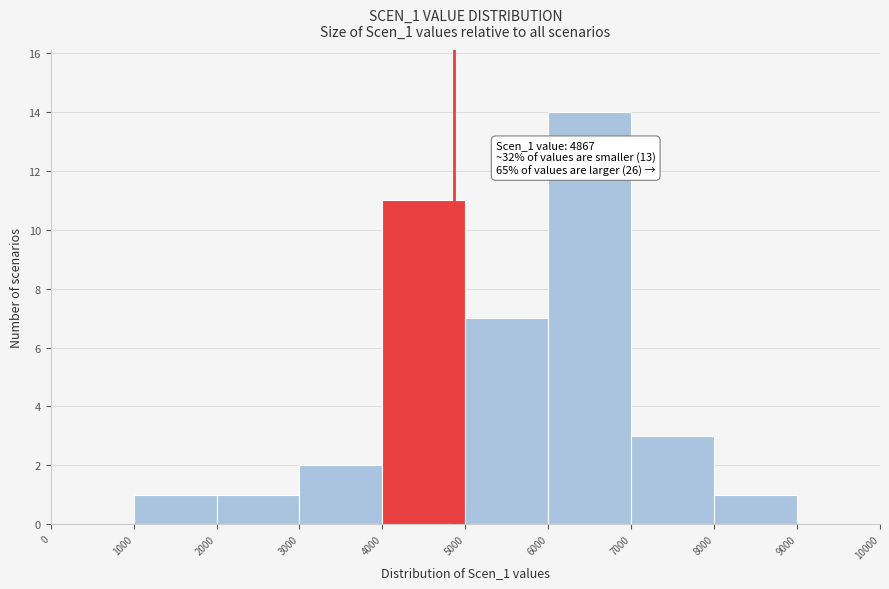

Which range on the x-axis has the tallest bar?

6000 to 7000